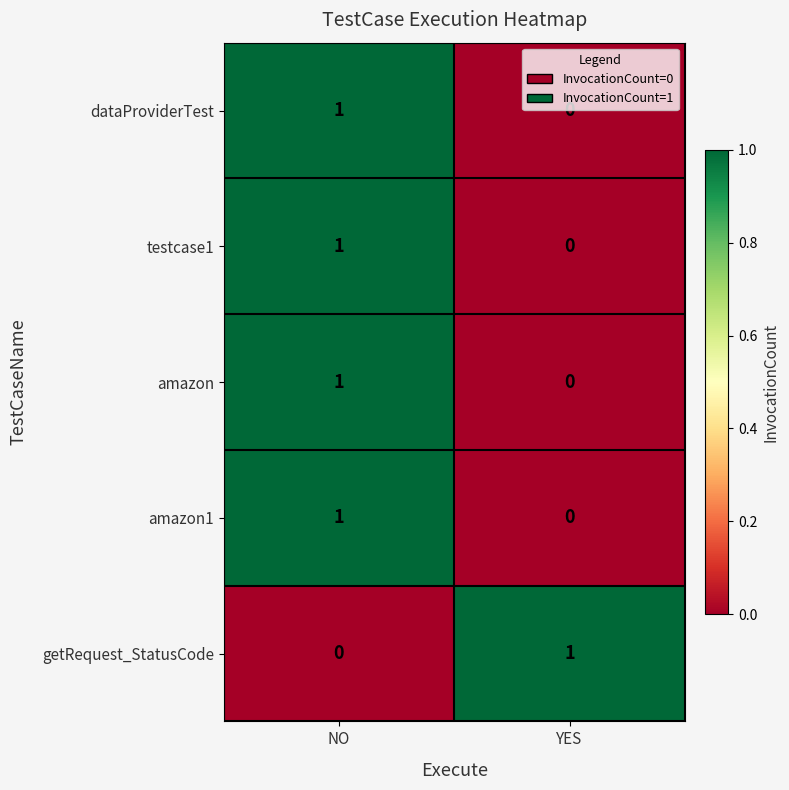

How many distinct data groups are displayed?

5